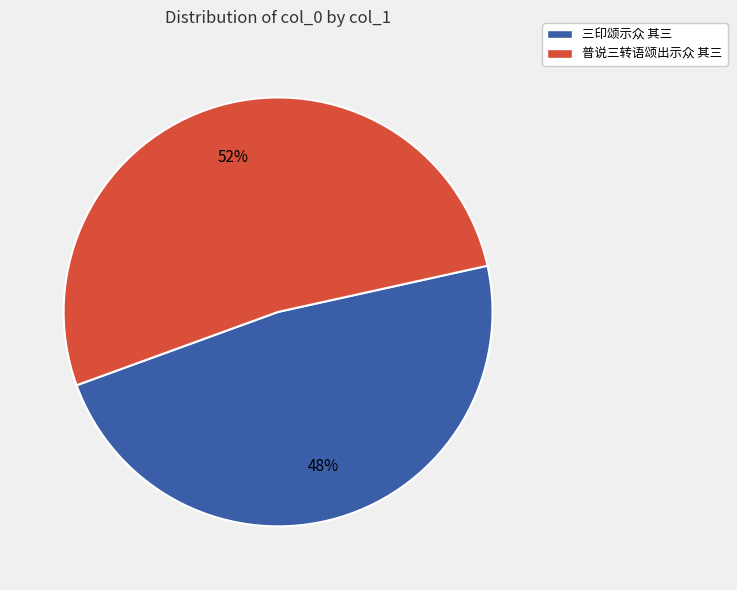

To the nearest percent, what is the combined percentage of 三印颂示众 其三 and 普说三转语颂出示众 其三?

100%